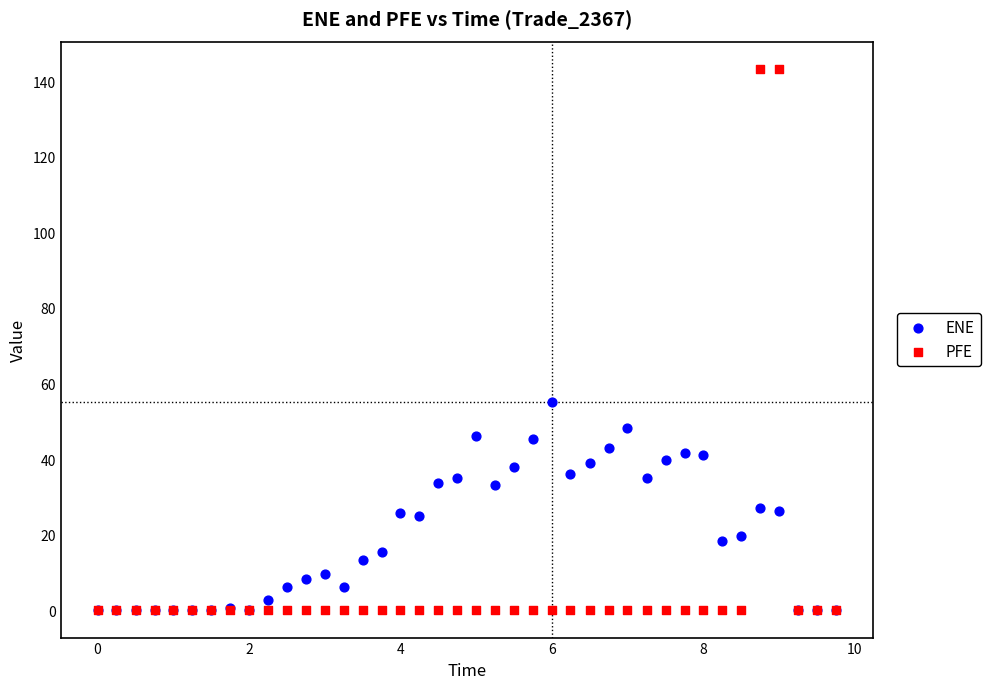

What are all the series names shown in the legend?

ENE, PFE